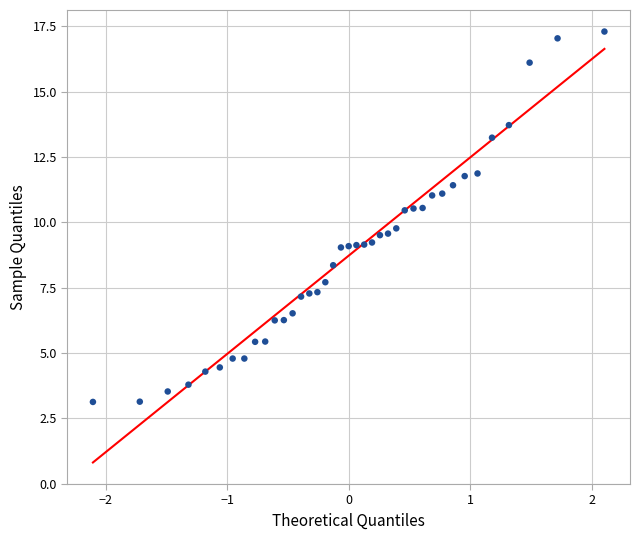

What is the range of Y values (max minus min)?

14.2